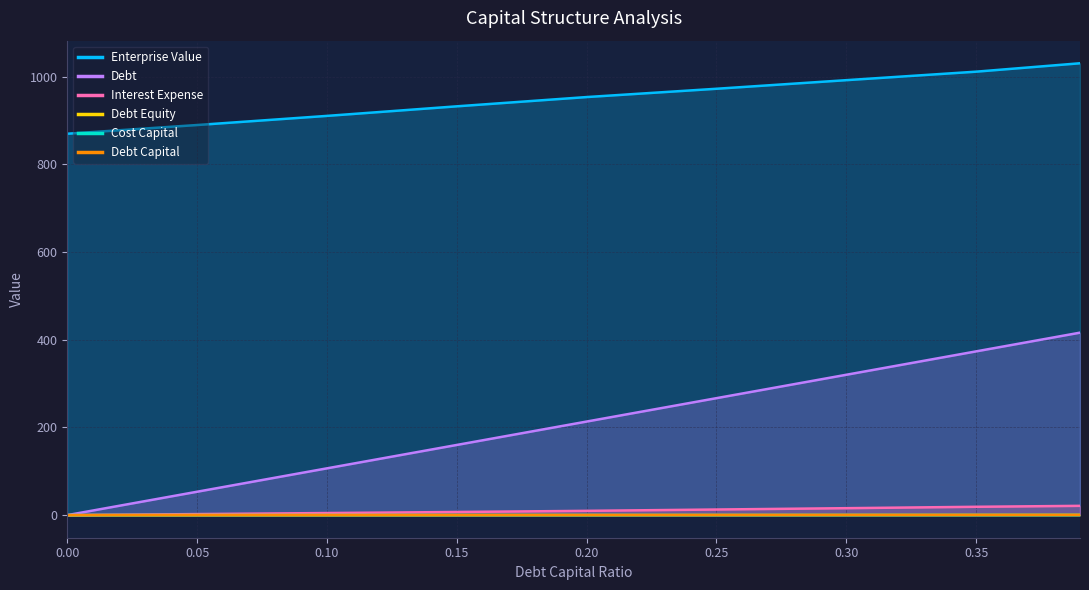

What is the sum of all debt_equity values?

2.5